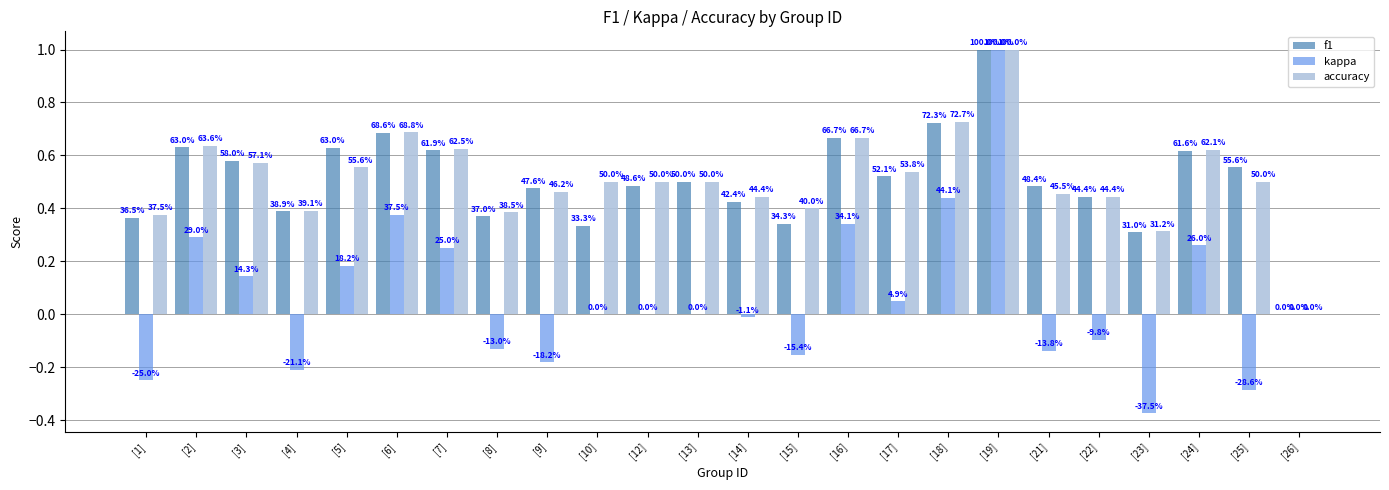

Which series has the largest range (max minus min)?

kappa